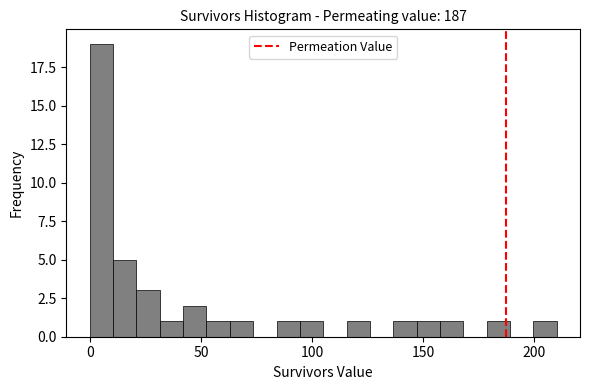

Read against the x-axis, roughly where is the centre of the tallest bar?

5